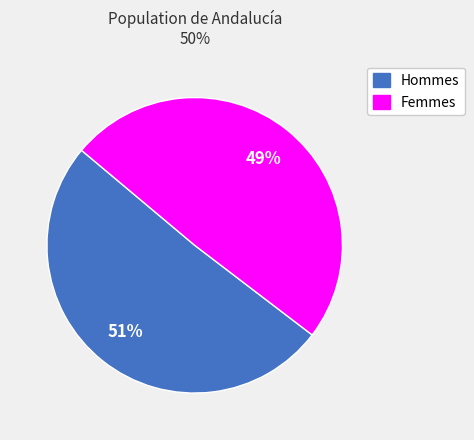

Is there any slice that represents more than half of the pie?

Yes